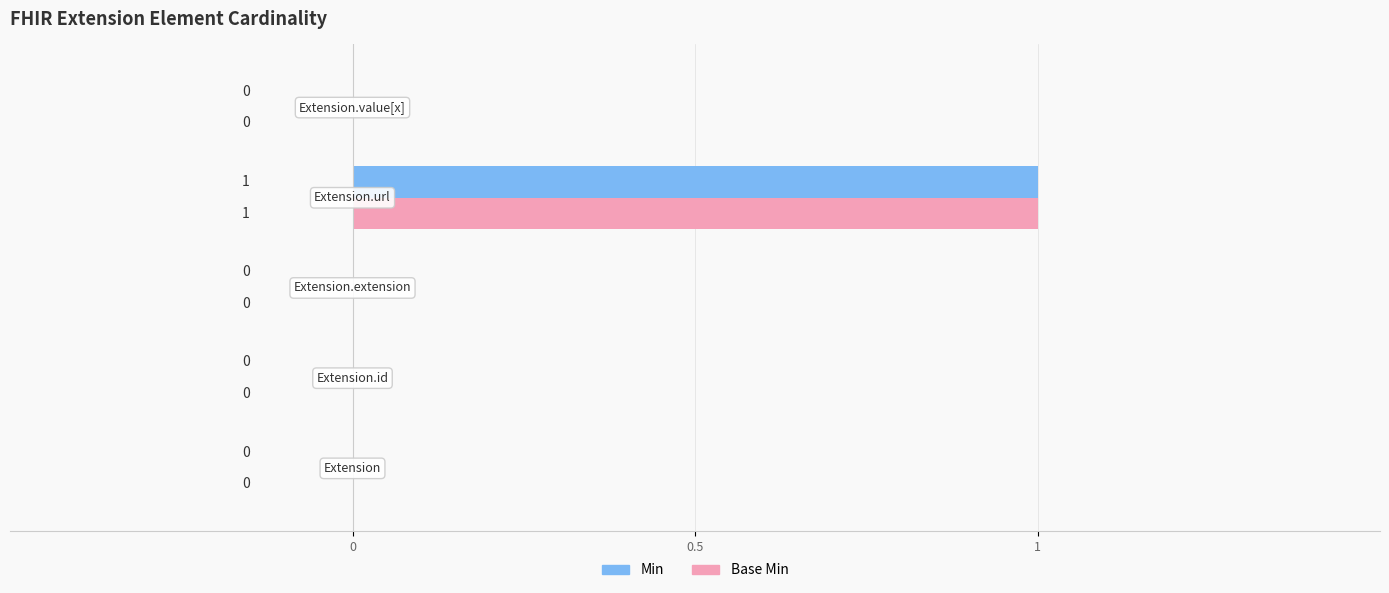

How many Min values are between 0 and 1?

5